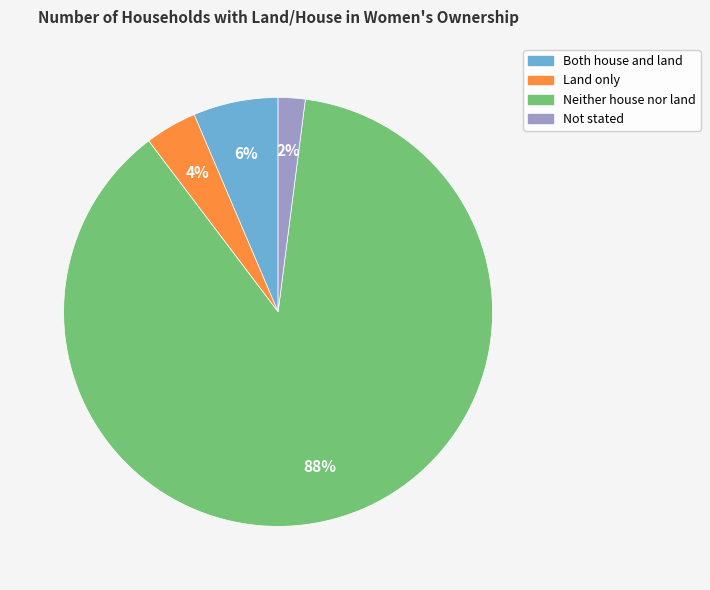

Between Both house and land and Neither house nor land, which is larger?

Neither house nor land